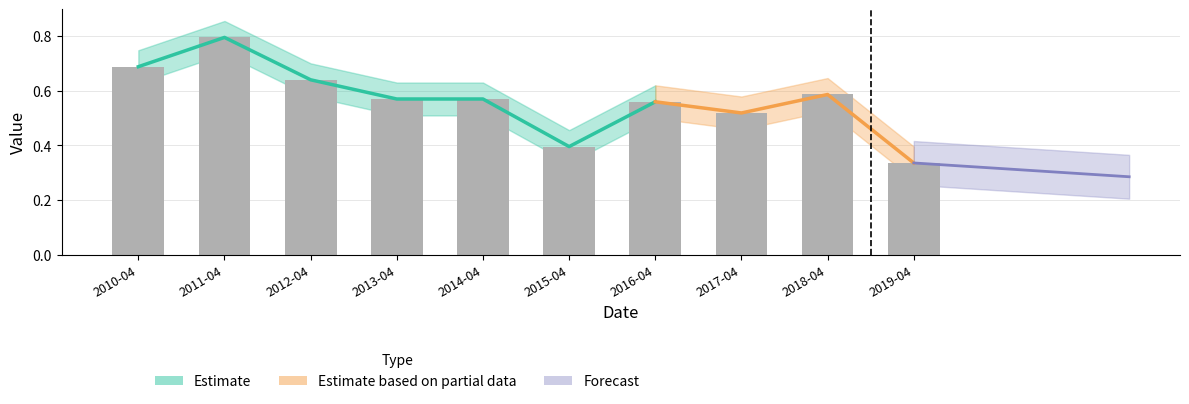

List the labels in order of value, largest first.

2011-04, 2010-04, 2012-04, 2018-04, 2014-04, 2013-04, 2016-04, 2017-04, 2015-04, 2019-04